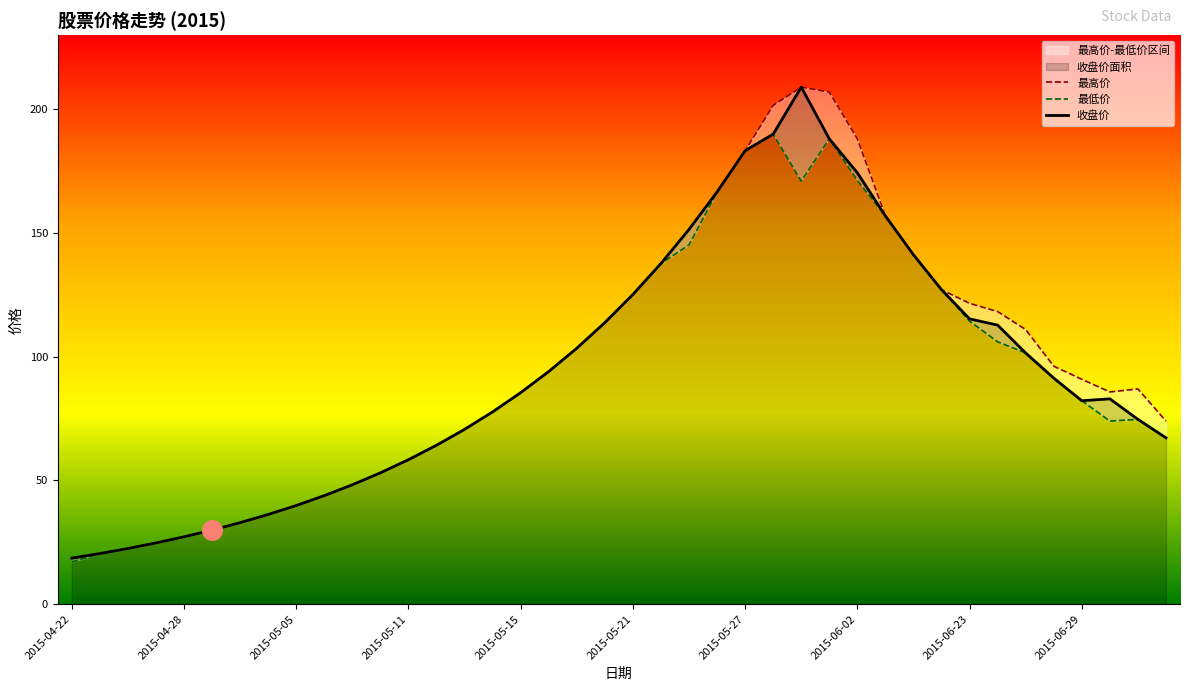

Which series has the largest Y range (max minus min)?

最高价